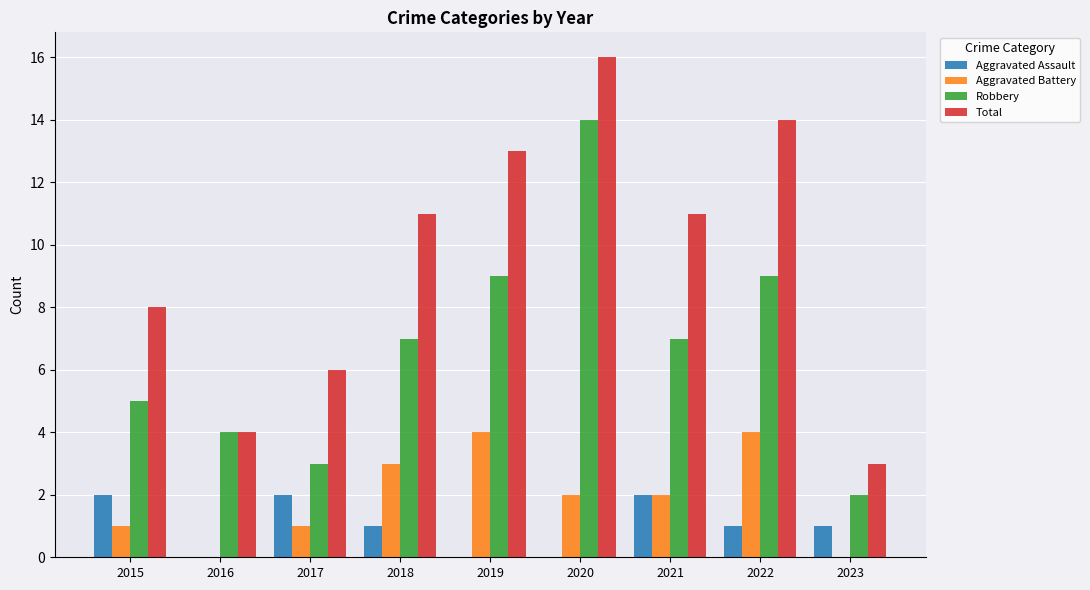

Where does the Aggravated Battery series first go above 2?

2018